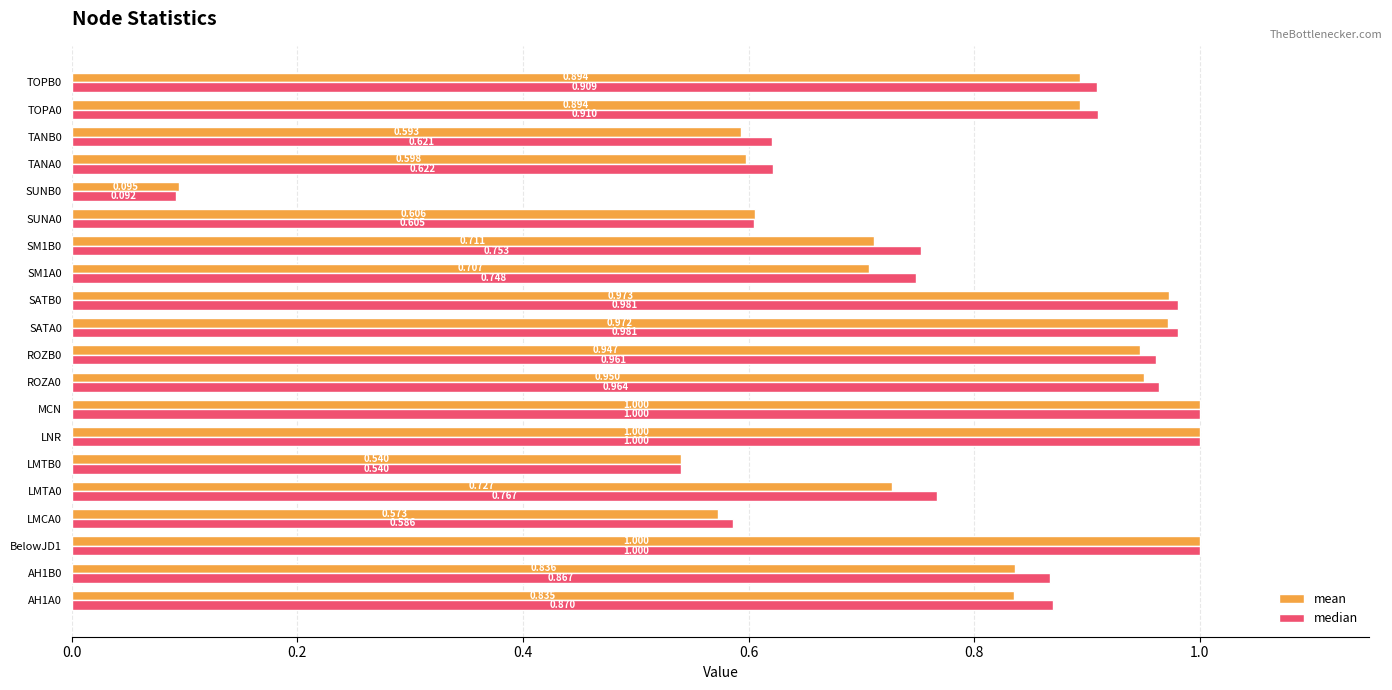

Which series has the largest total across all categories?

median